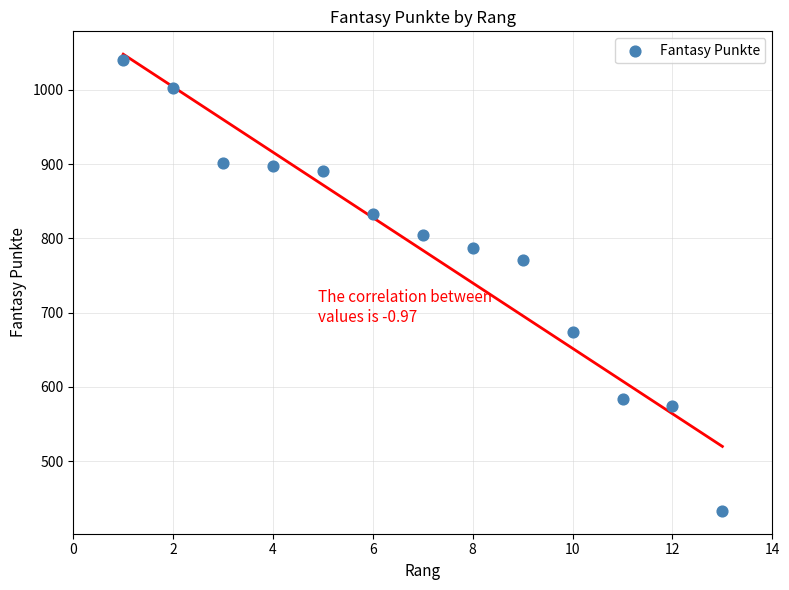

What Y value in the scatter plot is closest to 736?

771